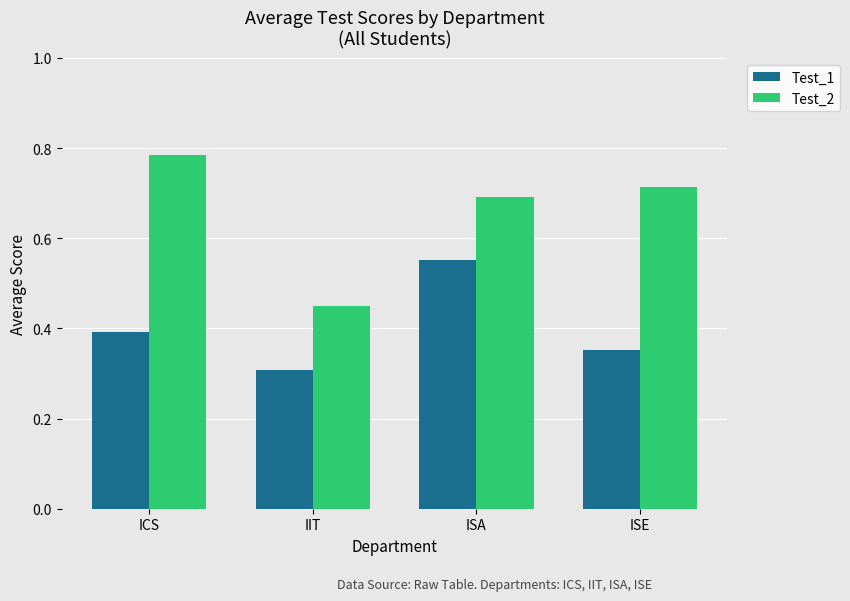

Count the number of data series in this chart.

2